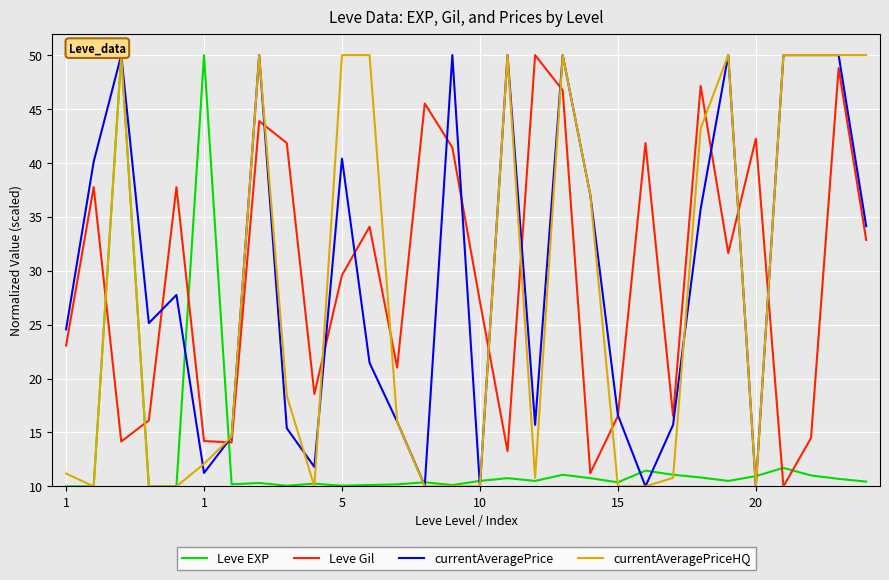

What is the minimum value for currentAveragePrice?

10.0